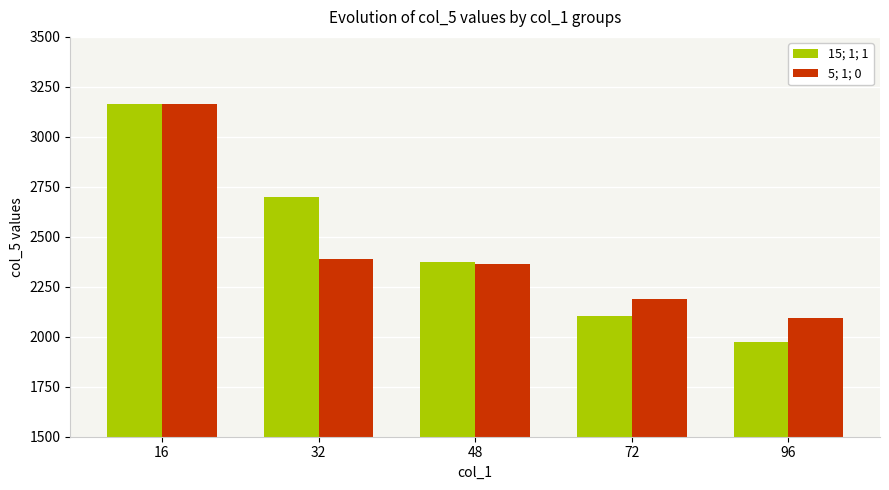

What is the spread (max minus min) of values at 32?

310.2